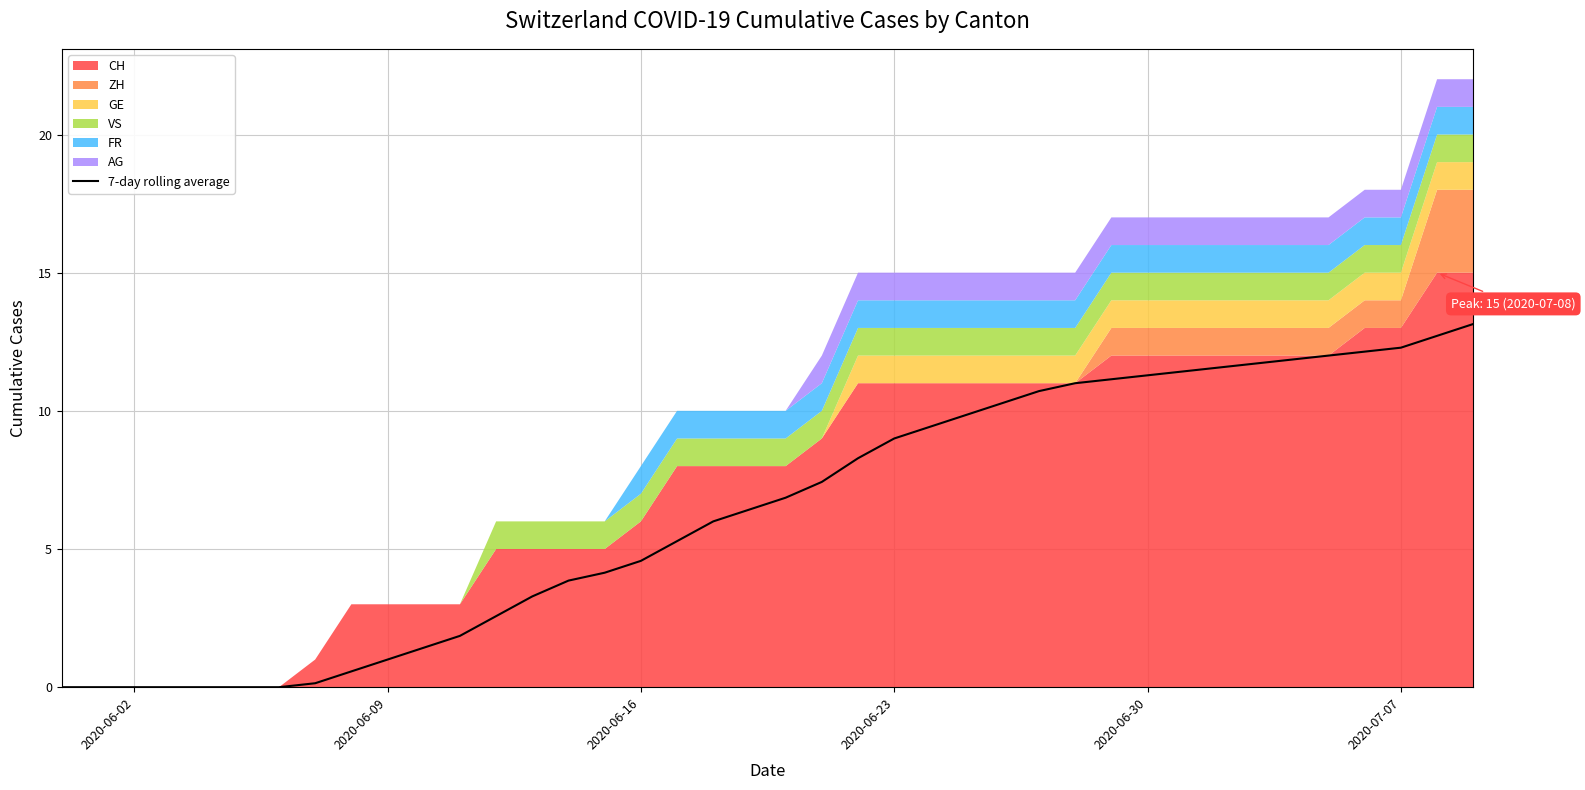

The 7-day rolling average series shows 12.3 at 2020-06-23. True or false?

False